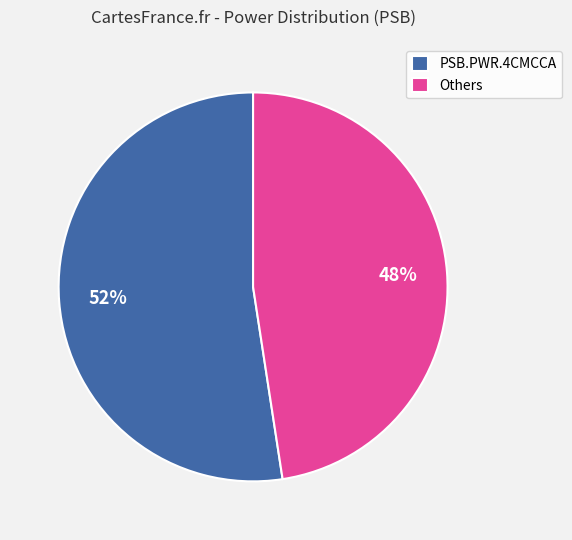

Do Others and PSB.PWR.4CMCCA together represent more than half of the pie?

Yes